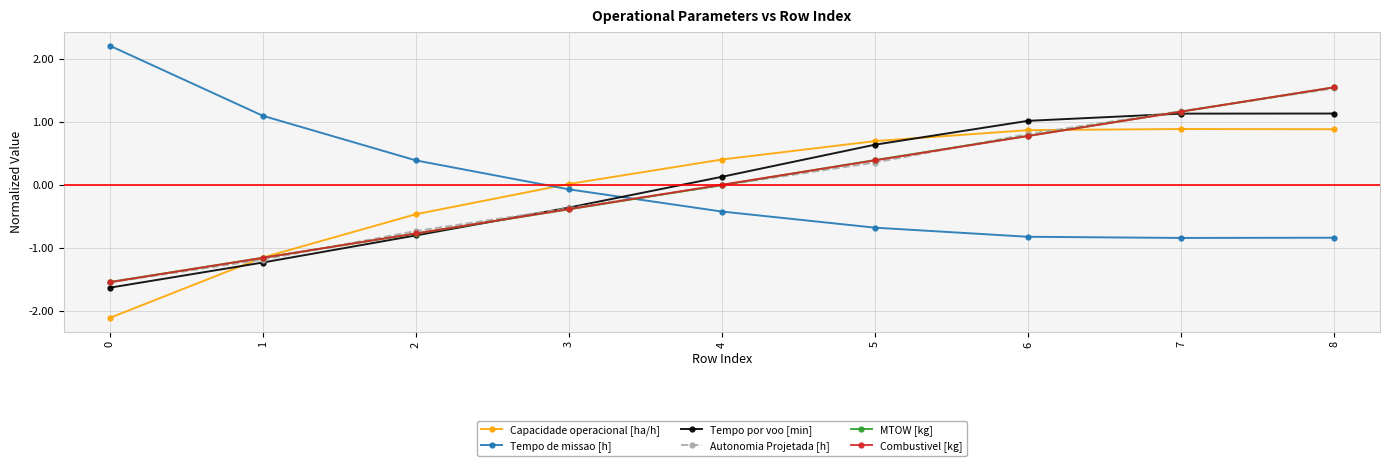

The value of Capacidade operacional [ha/h] at 7 is 1.4. True or false?

False